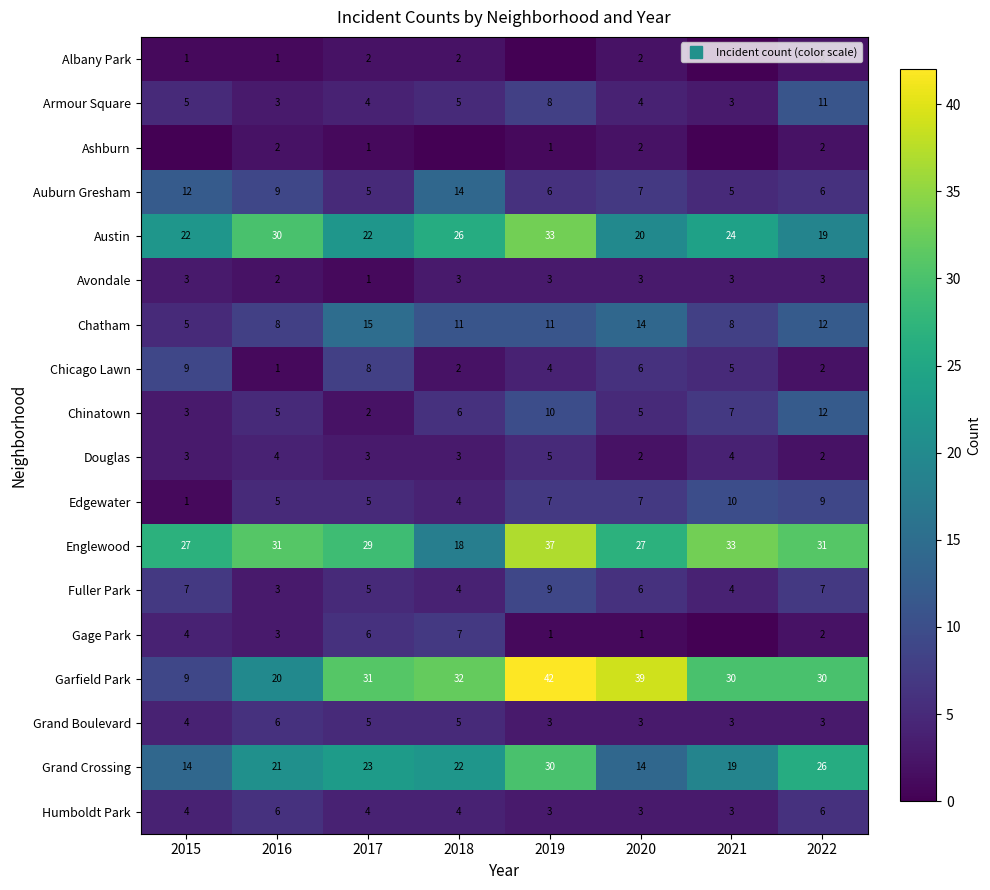

Which series has the largest range (max minus min)?

Garfield Park